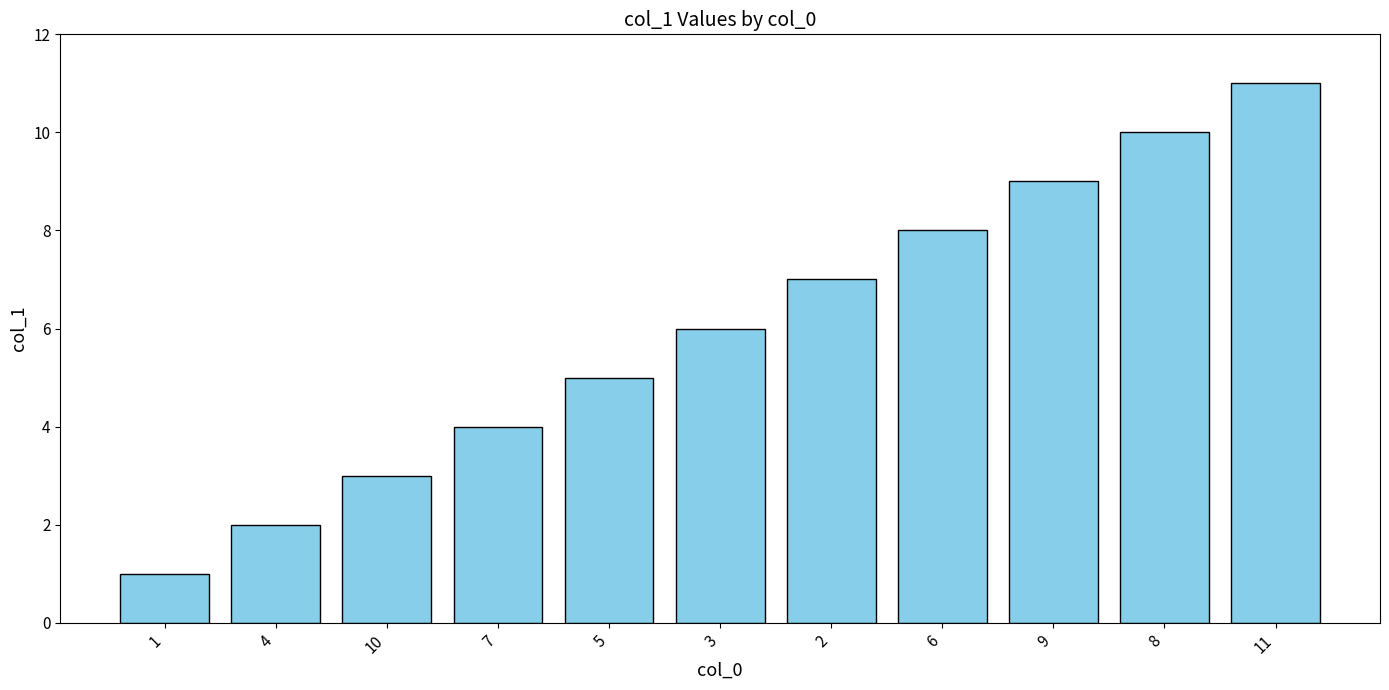

Reading left to right, extract all data points from this chart.

1	2	3	4	5	6	7	8	9	10	11